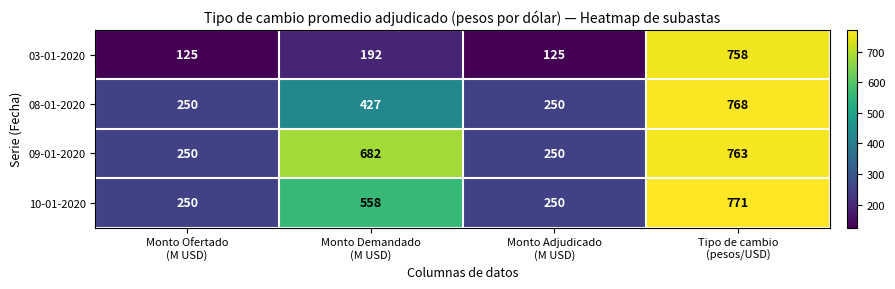

What is the total value across all series at Monto Demandado
(M USD)?

1859